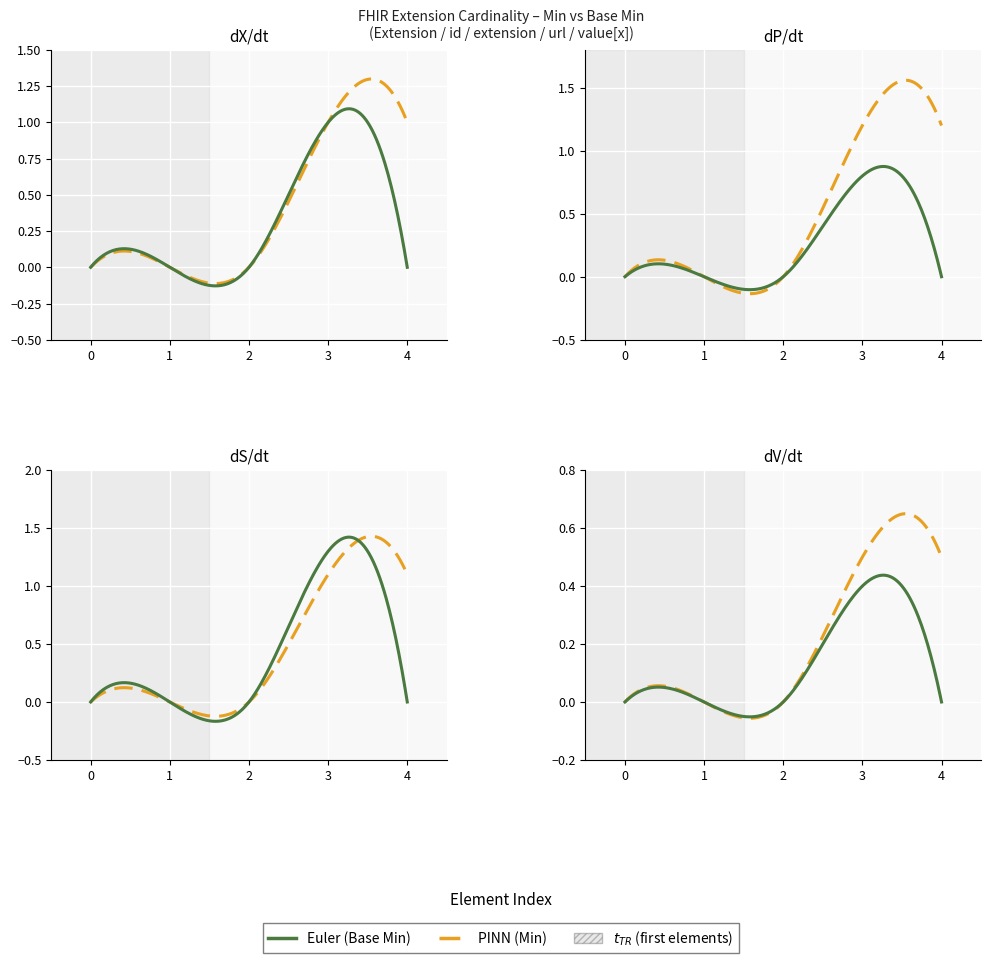

Between Extension.id and Extension.value[x], which is larger?

Extension.value[x]